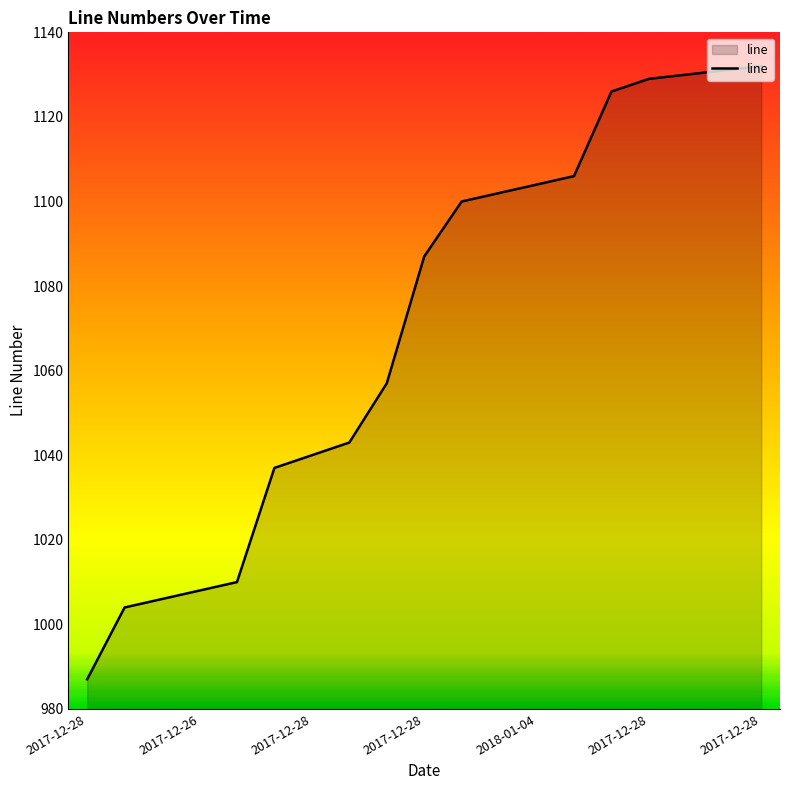

What is the minimum value shown in the chart?

987